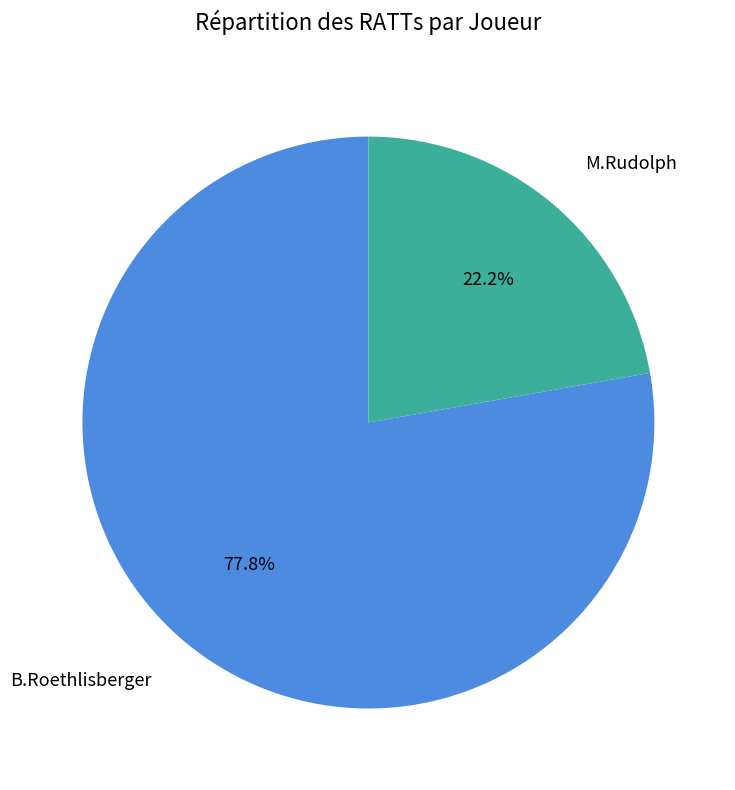

What percentage is the B.Roethlisberger slice, to the nearest percent?

78%